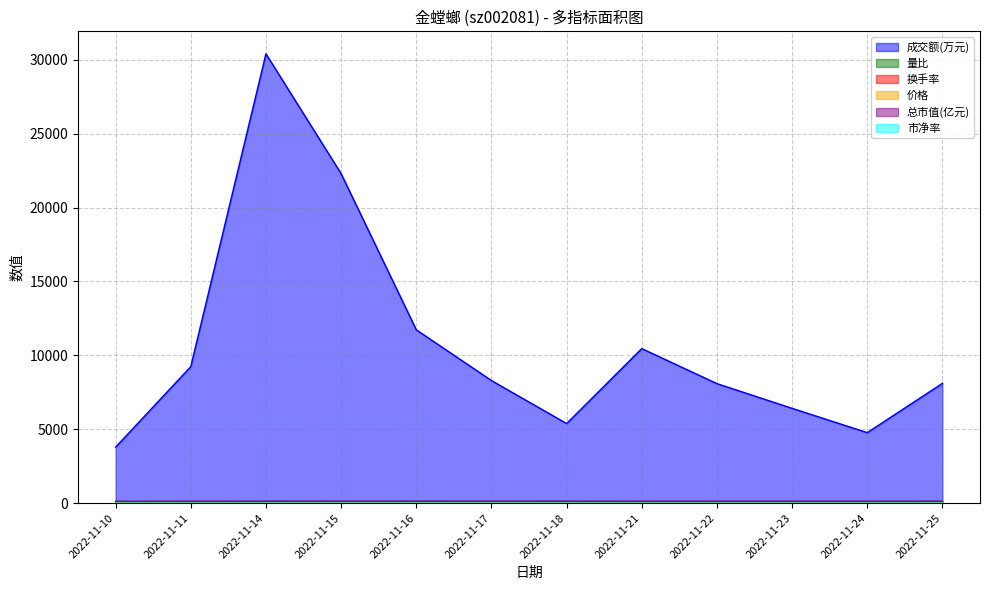

True or false: 量比 has more than 1 interior local peaks.

True